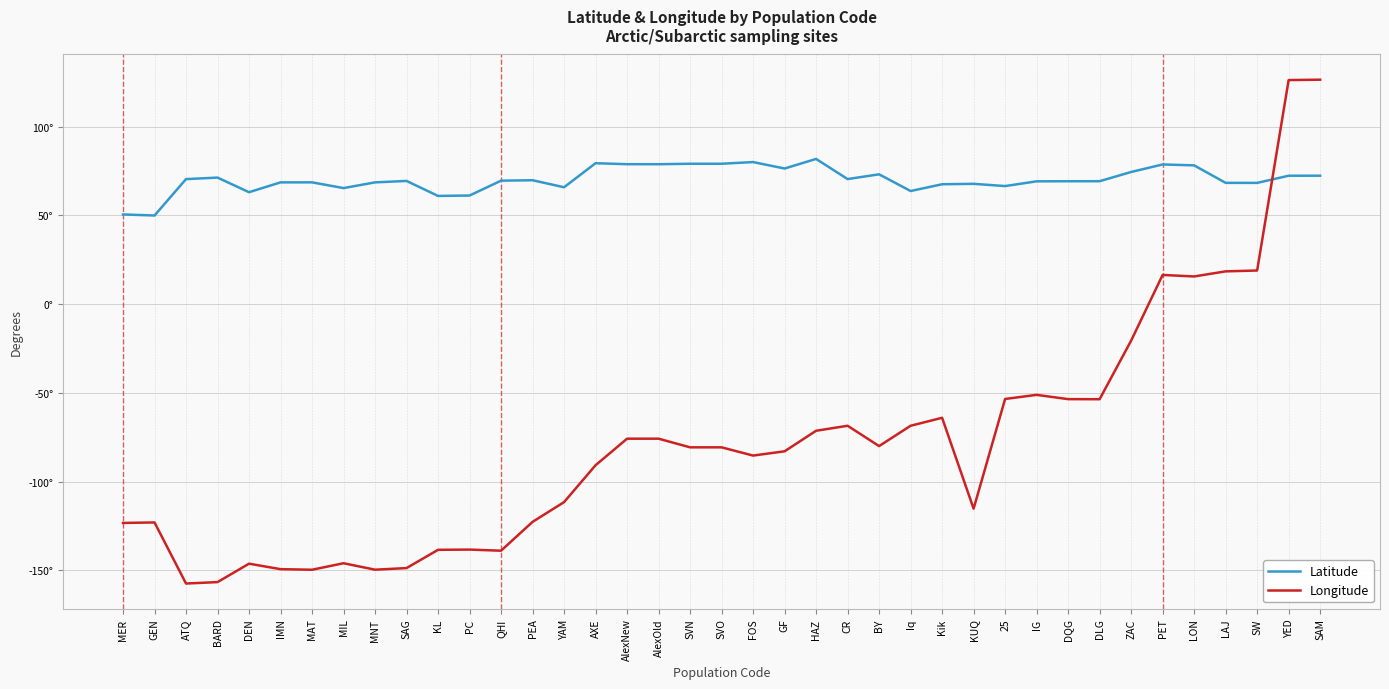

Read the Latitude value at LAJ.

68.3